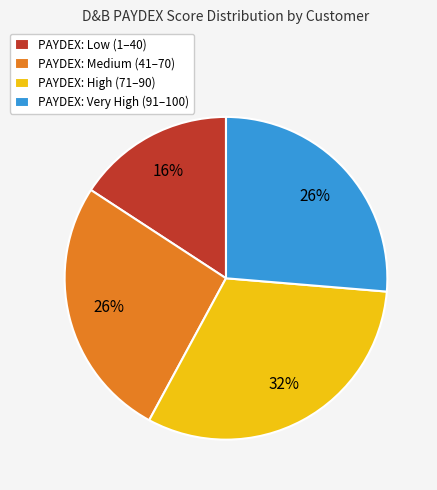

Which slice is the largest?

PAYDEX: High (71–90)